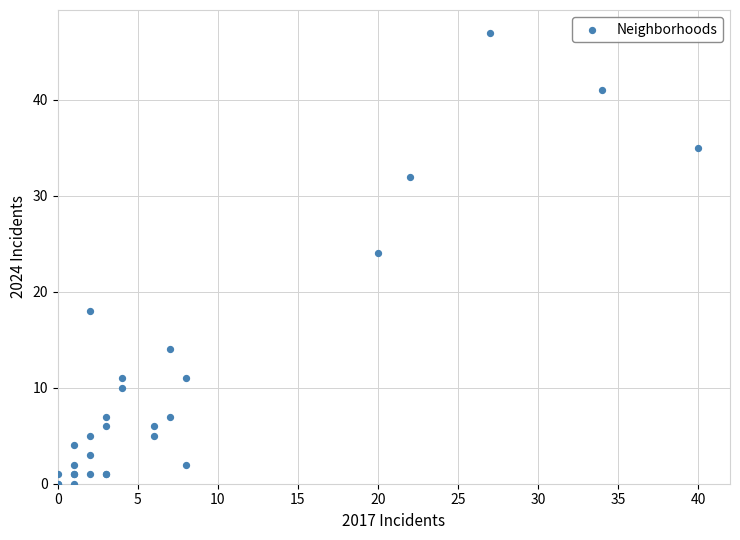

What Y value in the scatter plot is closest to 23?

24